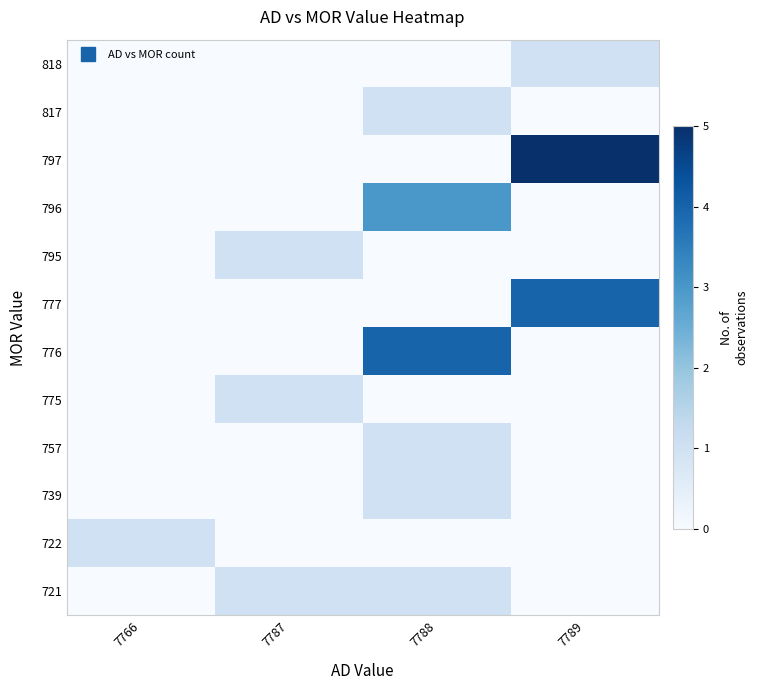

Reading left to right, what are all the values shown in this chart?

721: 7766=0	7787=1	7788=1	7789=0
722: 7766=1	7787=0	7788=0	7789=0
739: 7766=0	7787=0	7788=1	7789=0
757: 7766=0	7787=0	7788=1	7789=0
775: 7766=0	7787=1	7788=0	7789=0
776: 7766=0	7787=0	7788=4	7789=0
777: 7766=0	7787=0	7788=0	7789=4
795: 7766=0	7787=1	7788=0	7789=0
796: 7766=0	7787=0	7788=3	7789=0
797: 7766=0	7787=0	7788=0	7789=5
817: 7766=0	7787=0	7788=1	7789=0
818: 7766=0	7787=0	7788=0	7789=1